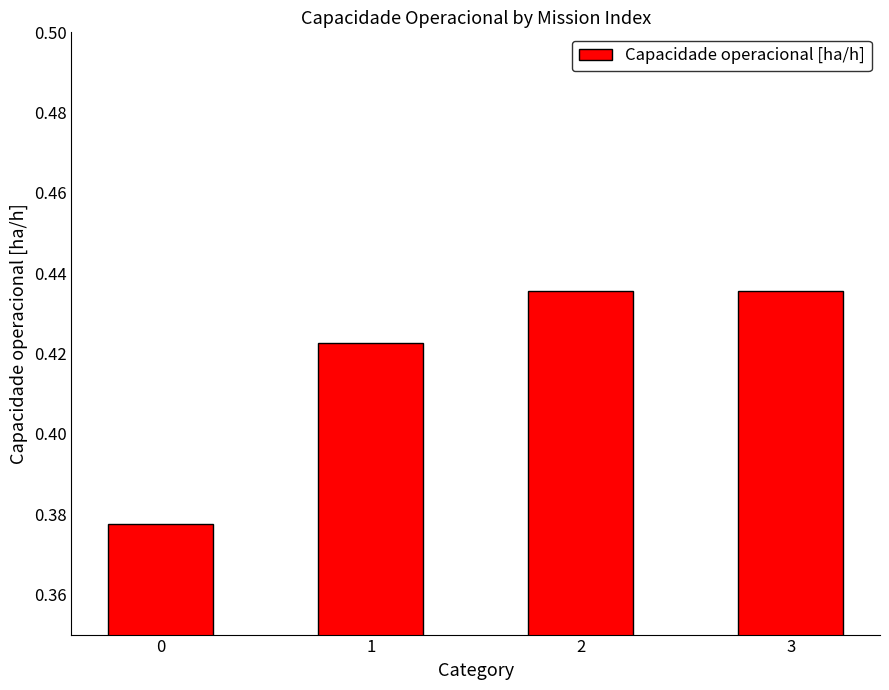

Between 3 and 1, which is larger?

3